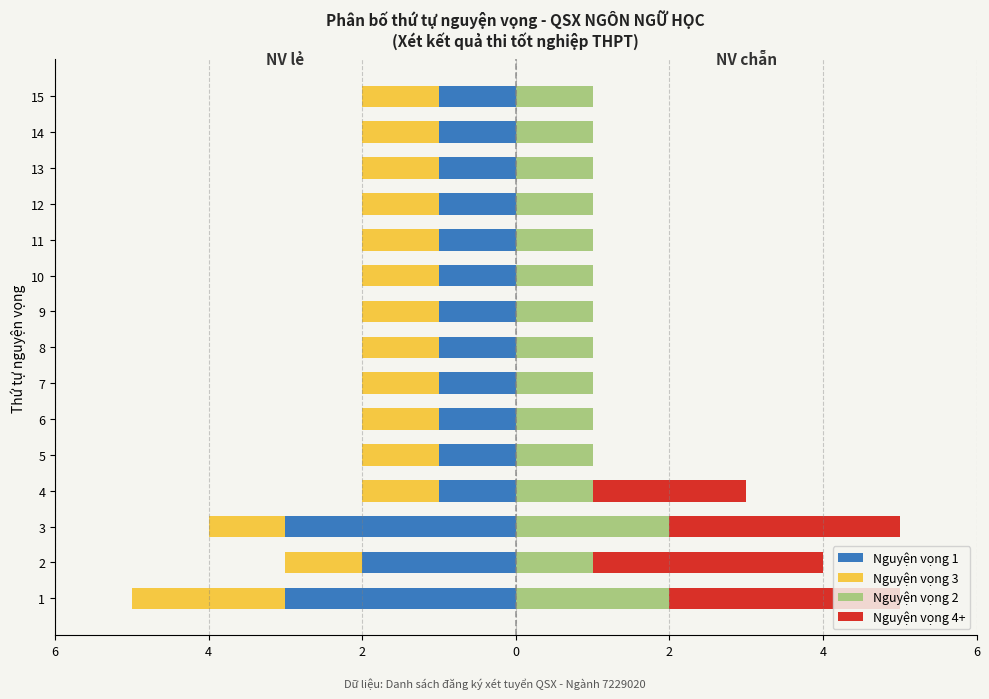

What is the average value of the Nguyện vọng 1 series?

-1